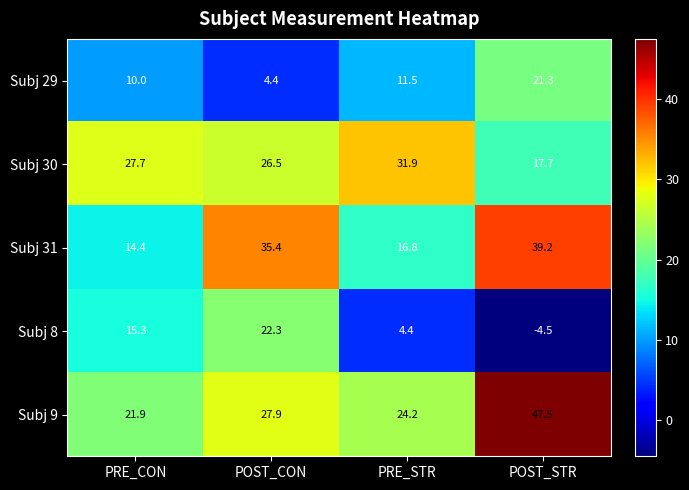

Reading left to right, list all the values displayed in this chart.

Subj 29: 10.0	4.4	11.5	21.3
Subj 30: 27.7	26.5	31.9	17.7
Subj 31: 14.4	35.4	16.8	39.2
Subj 8: 15.3	22.3	4.4	-4.5
Subj 9: 21.9	27.9	24.2	47.5